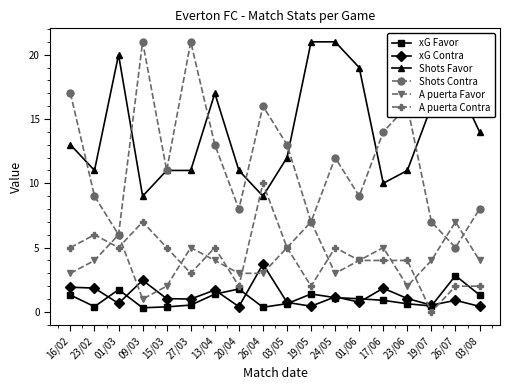

What is the minimum value for A puerta Favor?

1.0